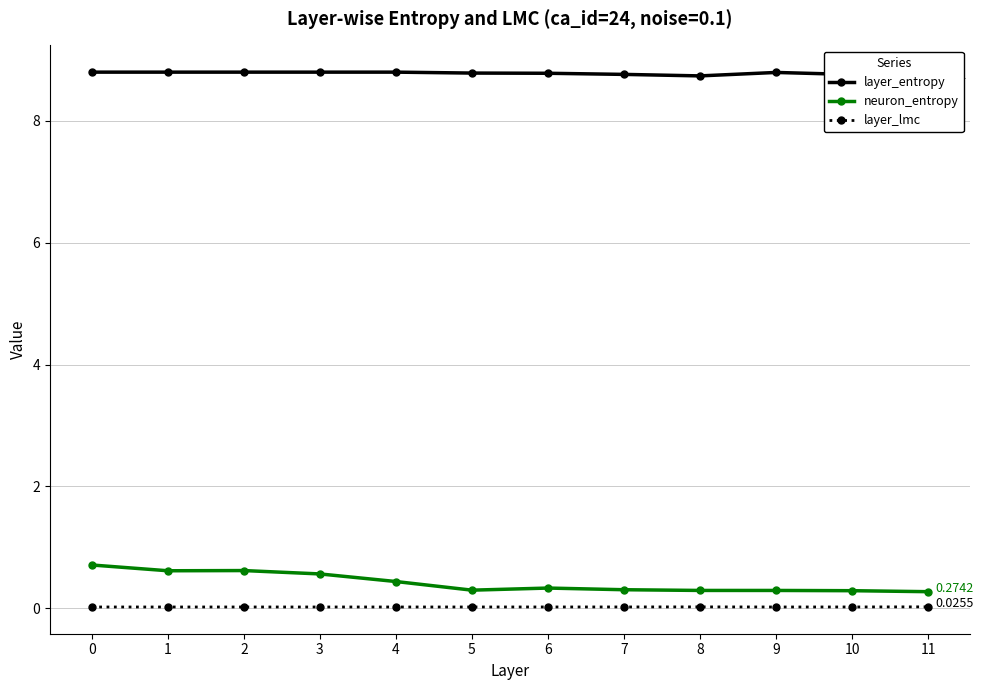

At 7, list the series in order from smallest to largest.

layer_lmc, neuron_entropy, layer_entropy